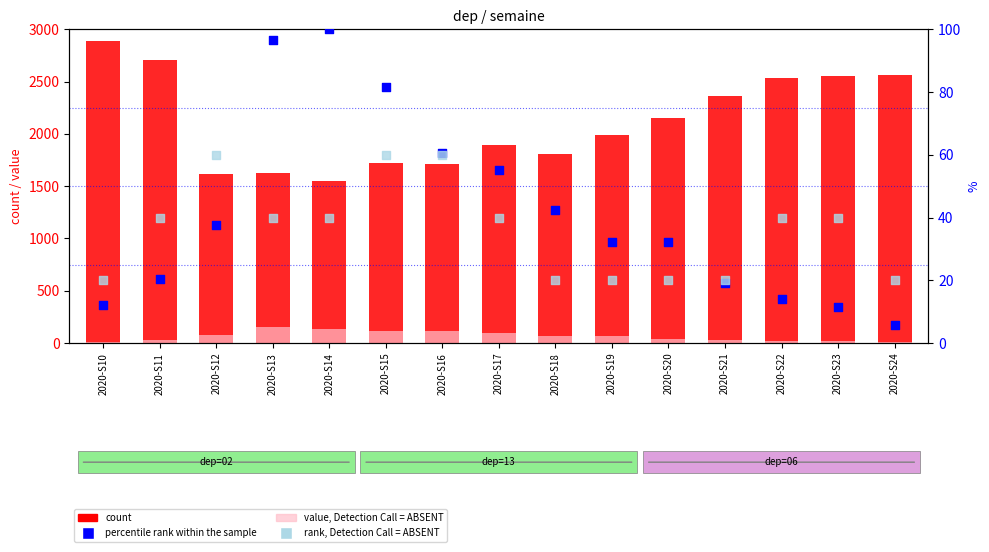

Which series has the largest total across all categories?

count